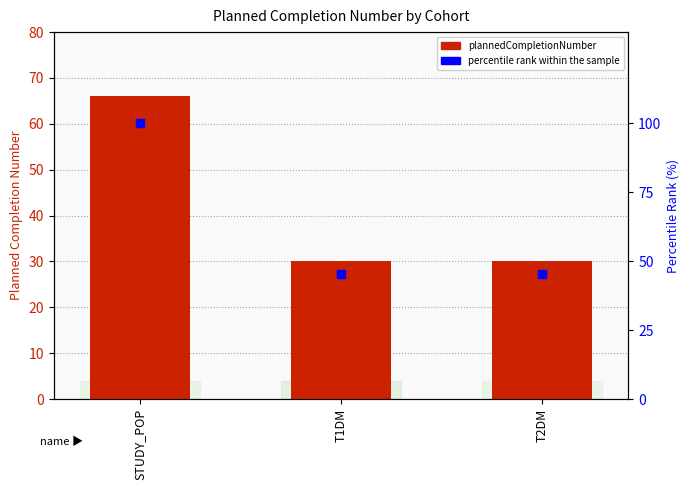

Which series reaches the minimum Y coordinate?

plannedCompletionNumber